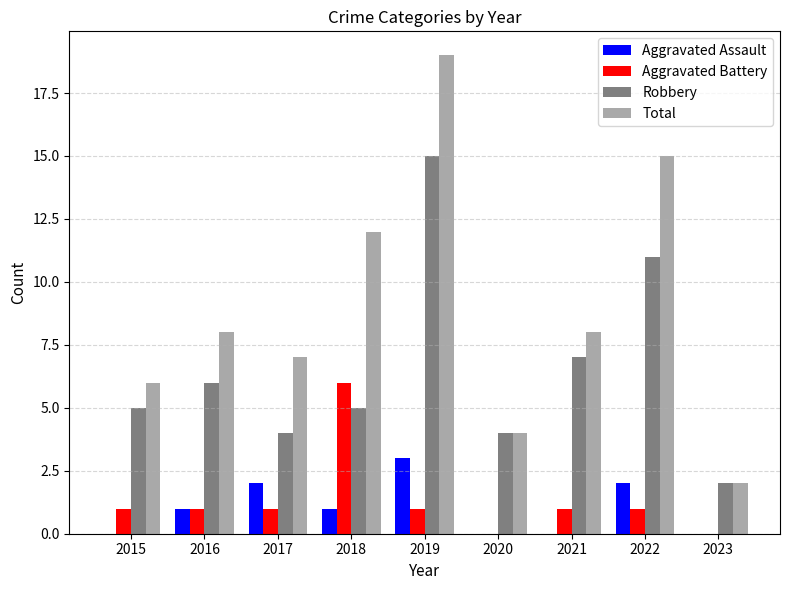

True or false: Total has a value of 7 at 2017.

True